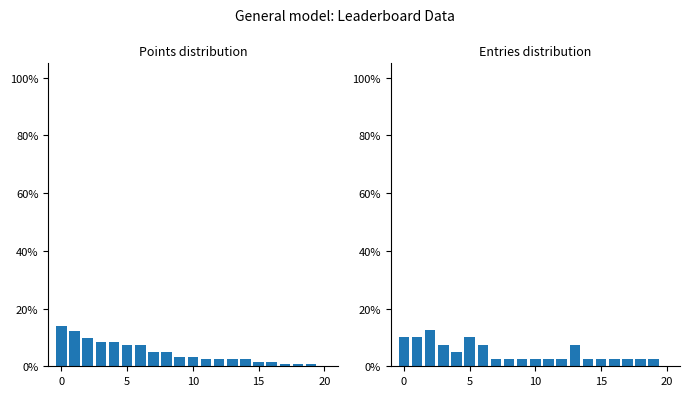

What is the total value across all series at 17?

3.3